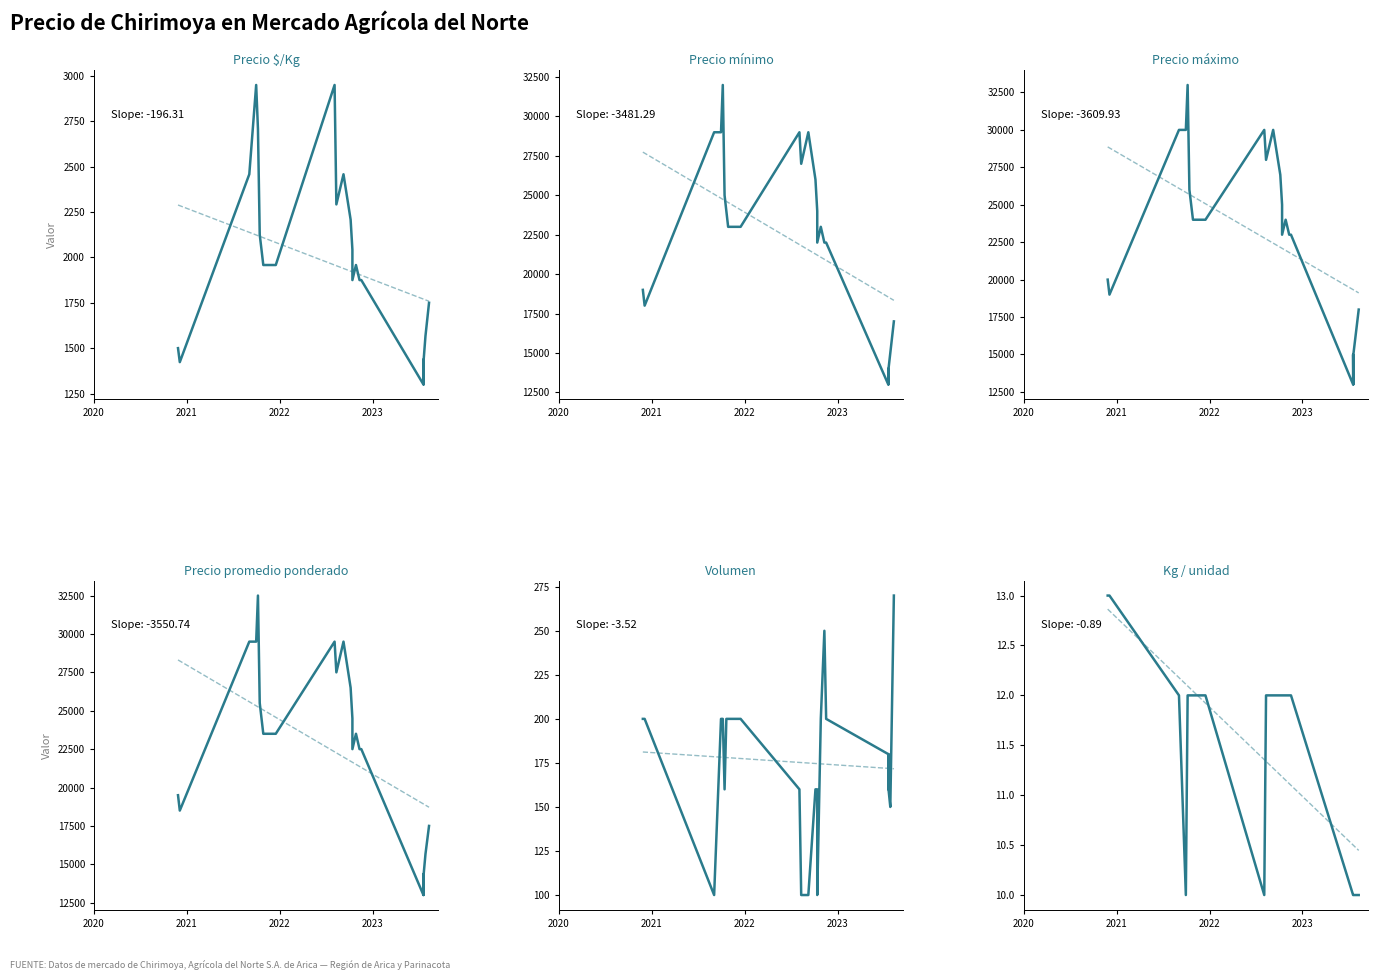

Which series has the largest range (max minus min)?

Precio máximo